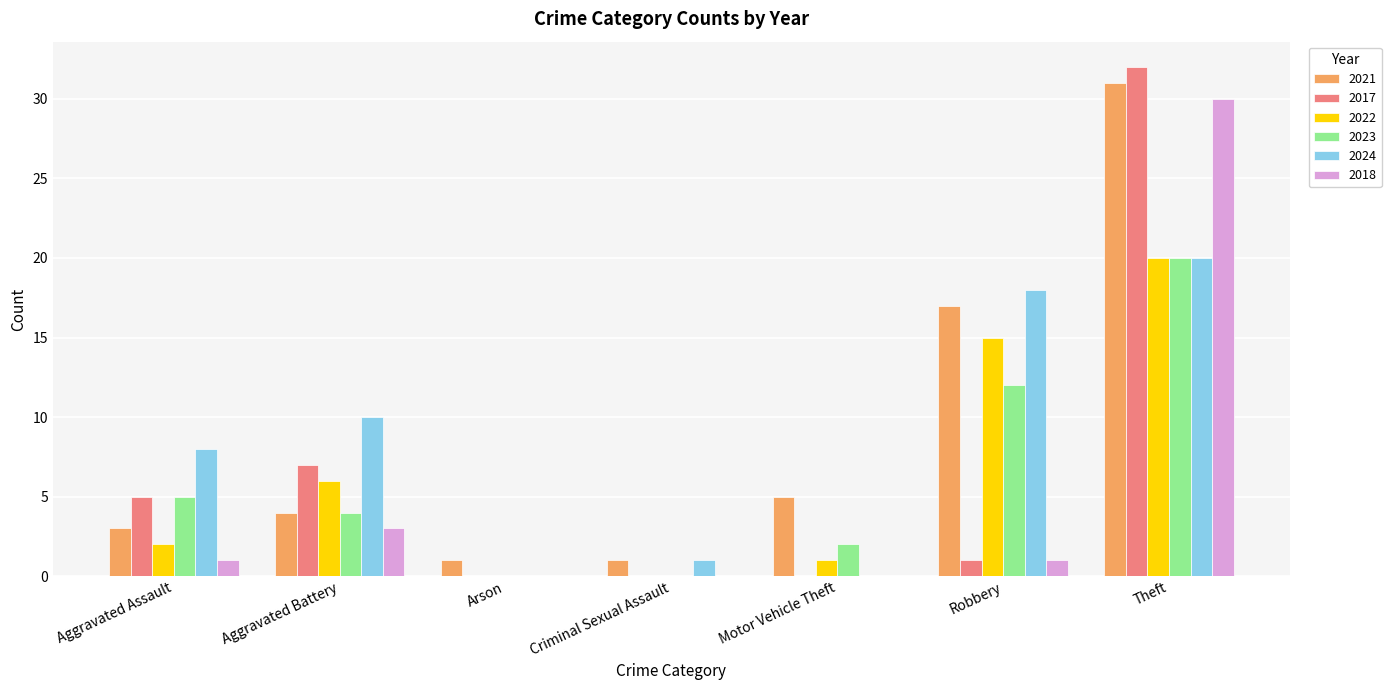

Is it true that 2017 equals 3 at Aggravated Battery?

False